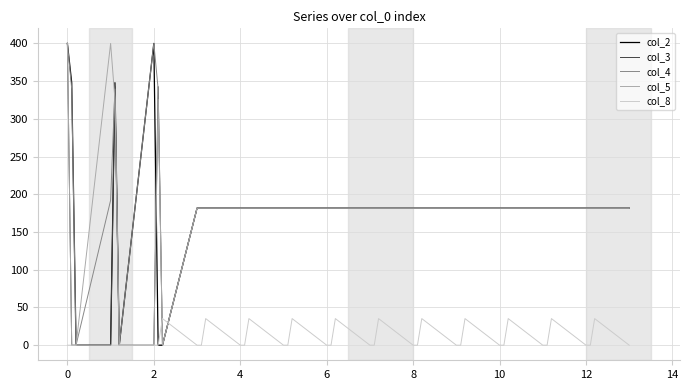

Which series has the largest total across all categories?

col_4